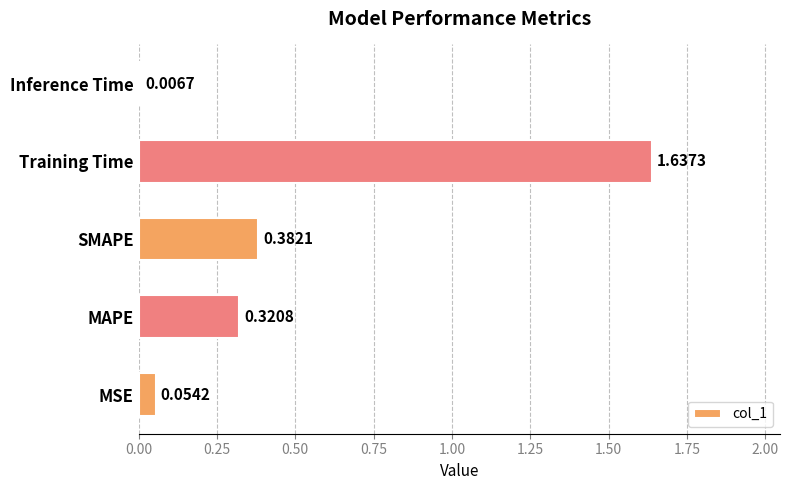

Where is the data nearest to the value 0?

Inference Time